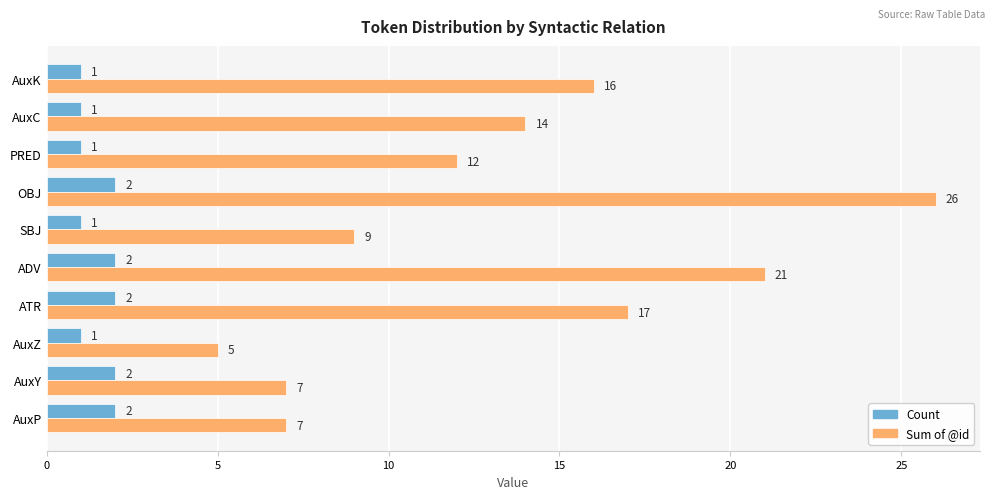

At which category is the sum across all series the highest?

OBJ